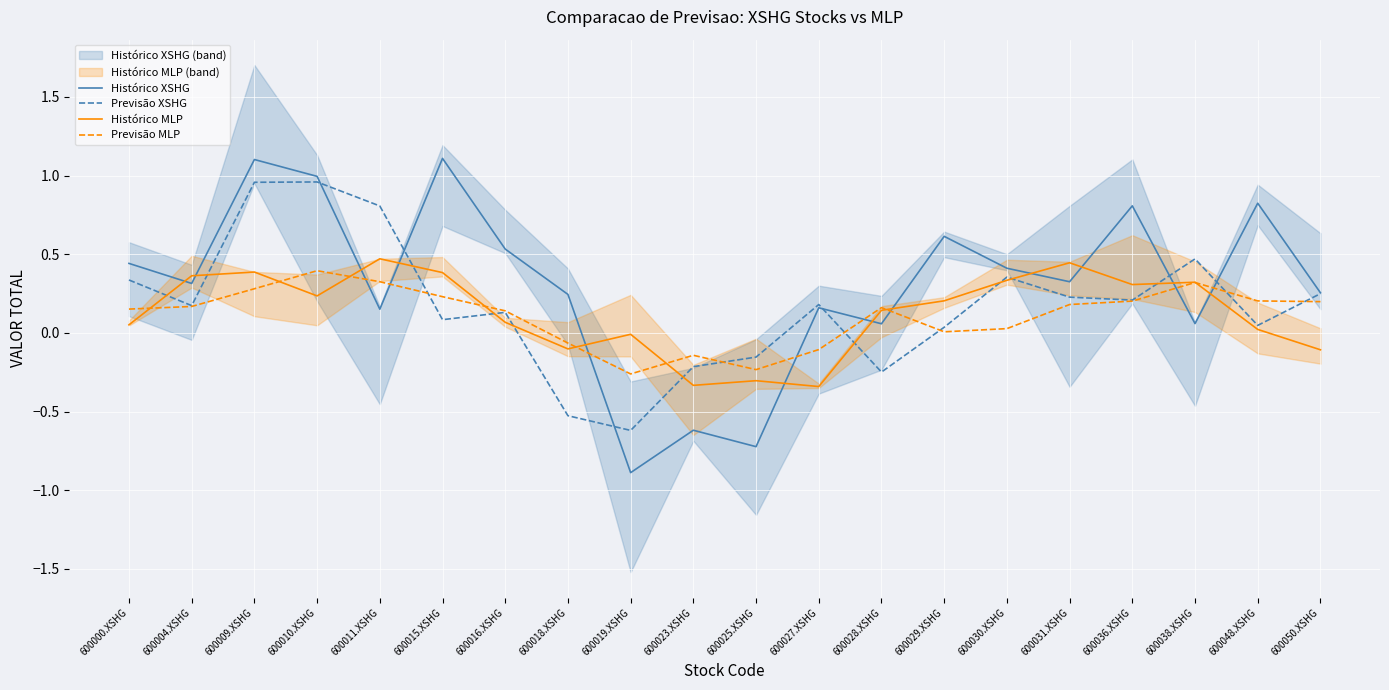

What is the sum of all Previsão XSHG values?

3.5